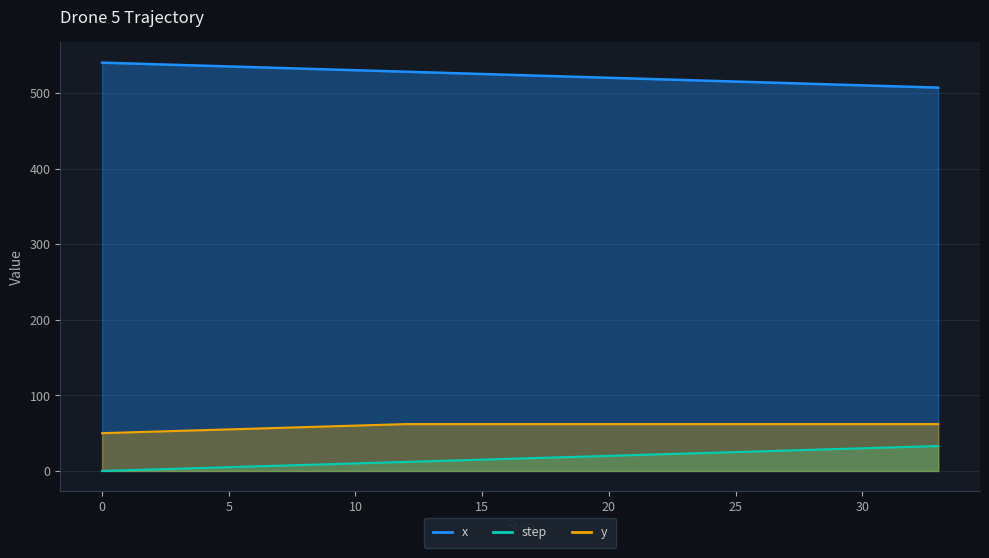

Which has a higher value, 14 or 7?

7